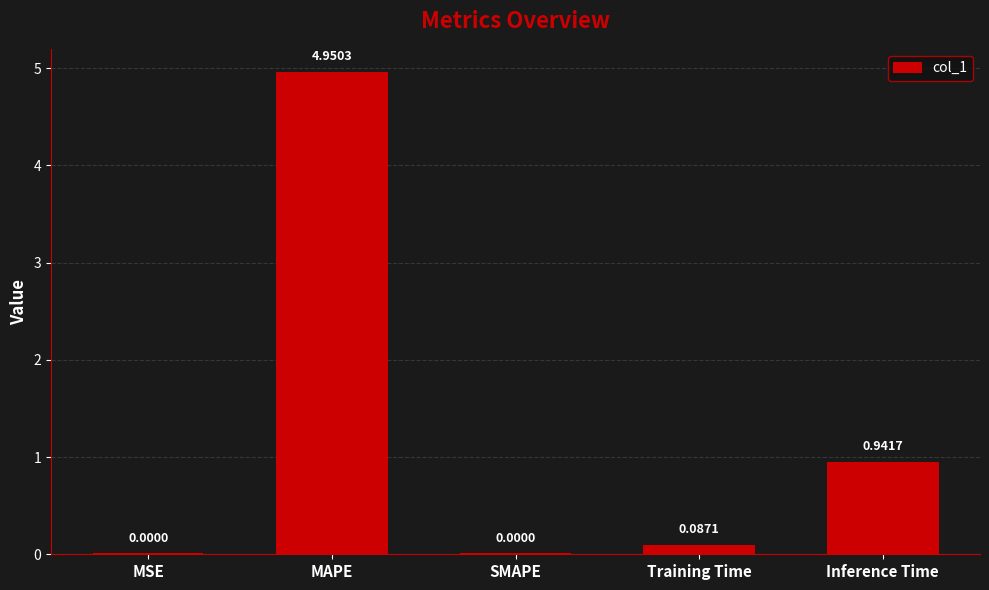

Which label corresponds to the largest value in the chart?

MAPE